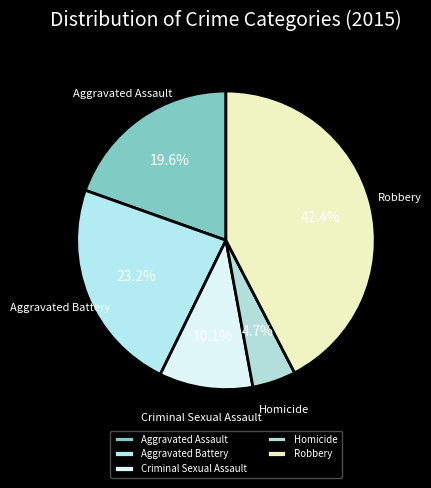

Is it true that Homicide is 10% of the pie?

False